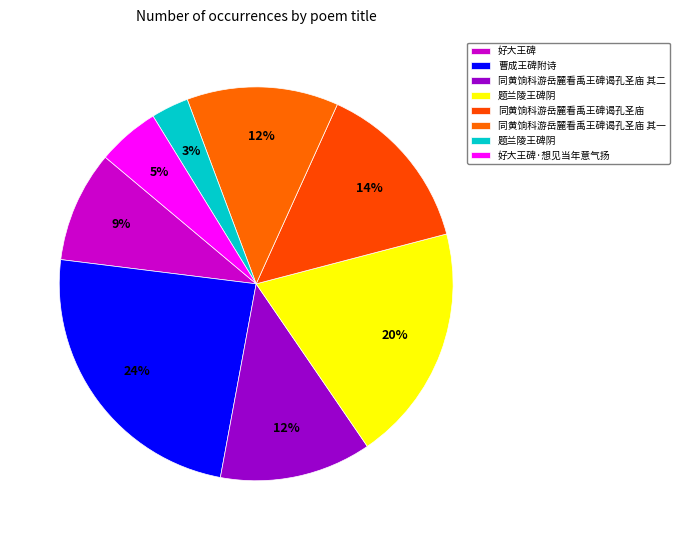

Count the number of slices in the pie.

8